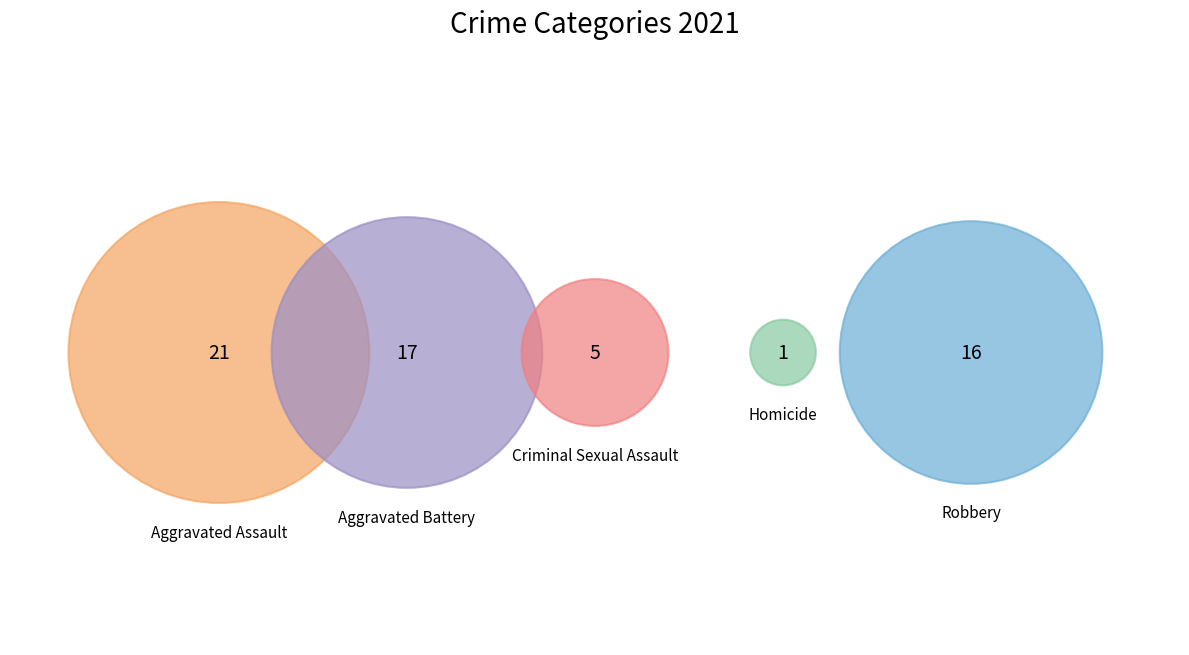

Which slice is the largest?

Aggravated Assault